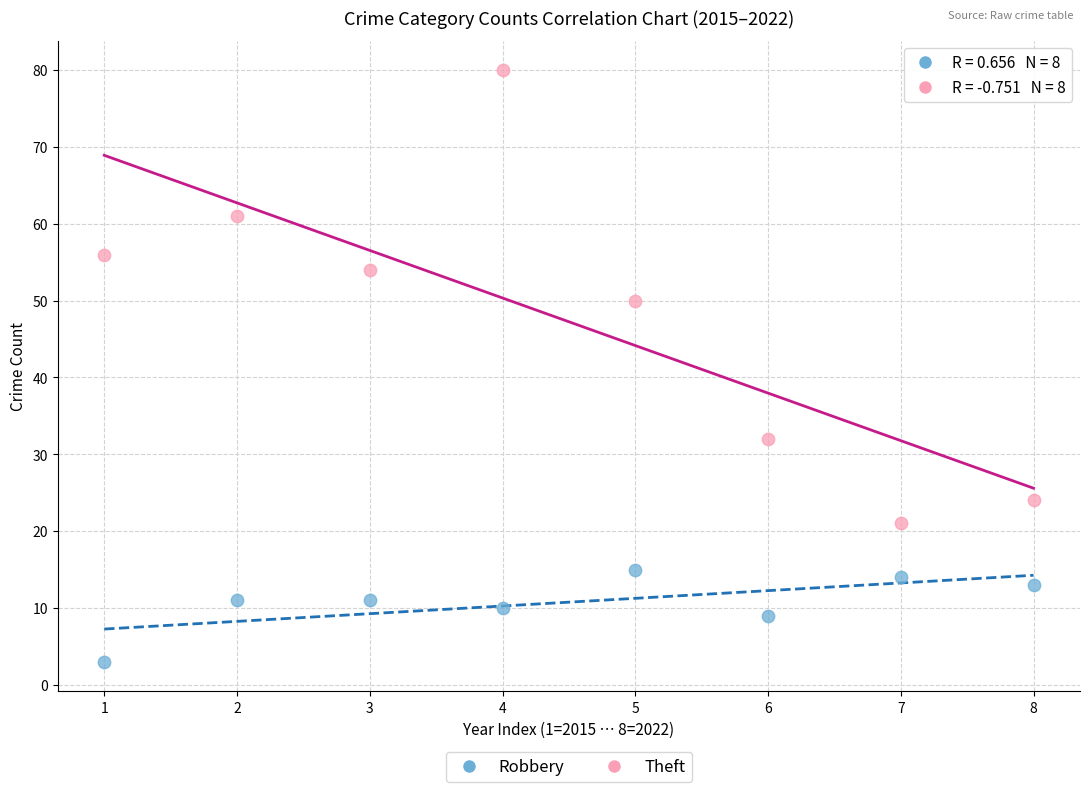

Which series reaches the maximum Y coordinate?

Theft